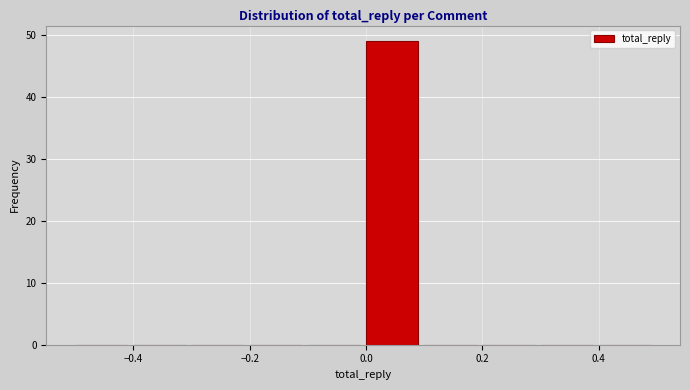

Reading left to right, list every bar in this chart as the range it spans on the x-axis followed by its height. The values are not printed on the chart, so give them approximately, as read against the axis.

-0.5 to -0.4: 0
-0.4 to -0.3: 0
-0.3 to -0.2: 0
-0.2 to -0.1: 0
-0.1 to 0.0: 0
0.0 to 0.1: 49
0.1 to 0.2: 0
0.2 to 0.3: 0
0.3 to 0.4: 0
0.4 to 0.5: 0